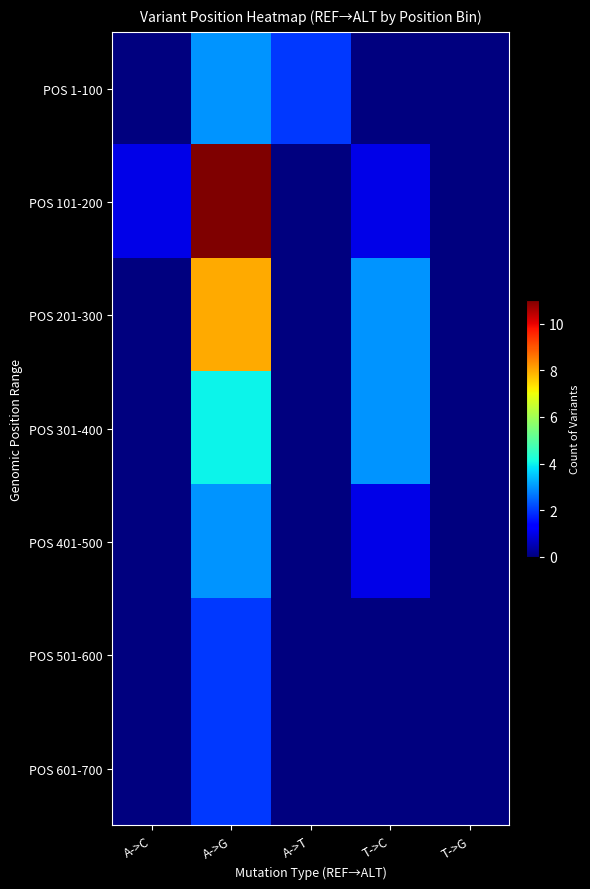

Reading left to right, extract all data points from this chart.

POS 1-100: A->C=0	A->G=3	A->T=2	T->C=0	T->G=0
POS 101-200: A->C=1	A->G=11	A->T=0	T->C=1	T->G=0
POS 201-300: A->C=0	A->G=8	A->T=0	T->C=3	T->G=0
POS 301-400: A->C=0	A->G=4	A->T=0	T->C=3	T->G=0
POS 401-500: A->C=0	A->G=3	A->T=0	T->C=1	T->G=0
POS 501-600: A->C=0	A->G=2	A->T=0	T->C=0	T->G=0
POS 601-700: A->C=0	A->G=2	A->T=0	T->C=0	T->G=0